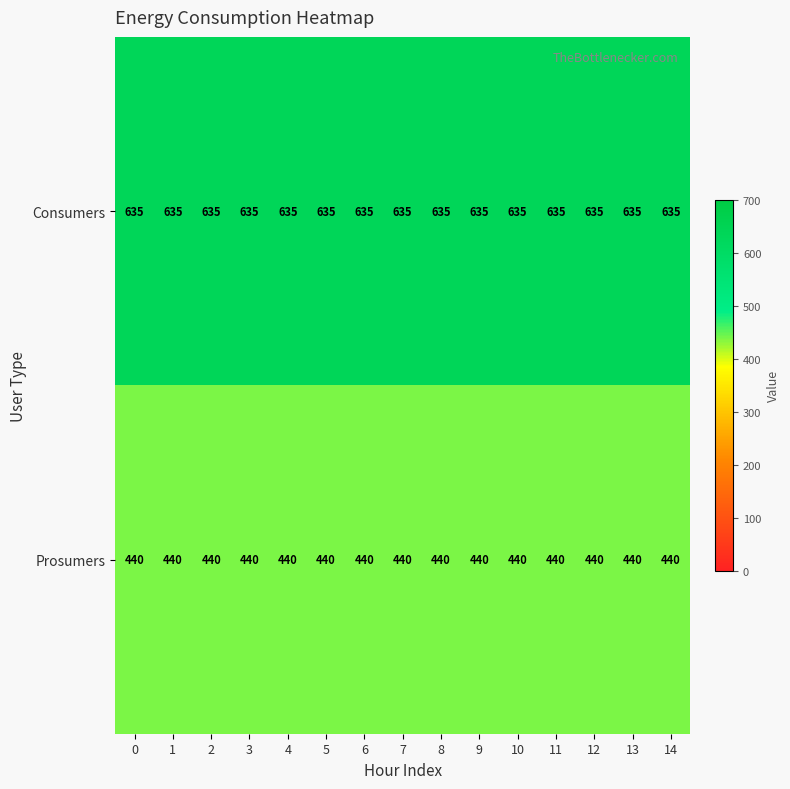

True or false: Consumers has a value of 635 at 14.

True